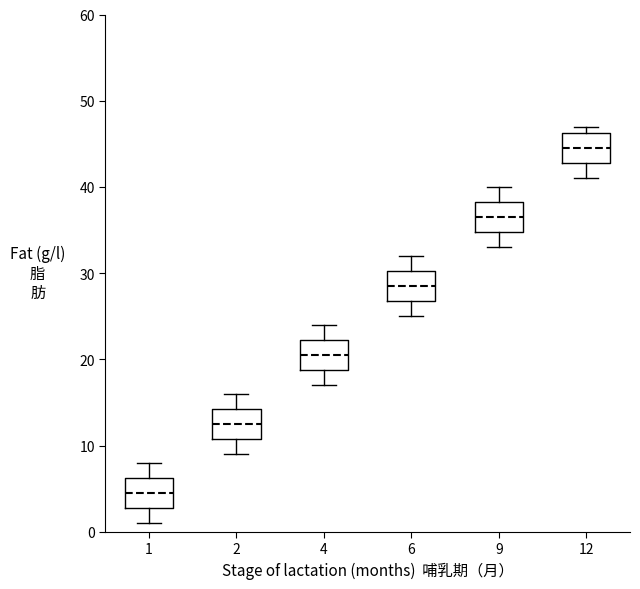

Where is the lower edge of the box at x = 6 on the y-axis? The values are not printed on the chart, so give them approximately, as read against the axis.

27